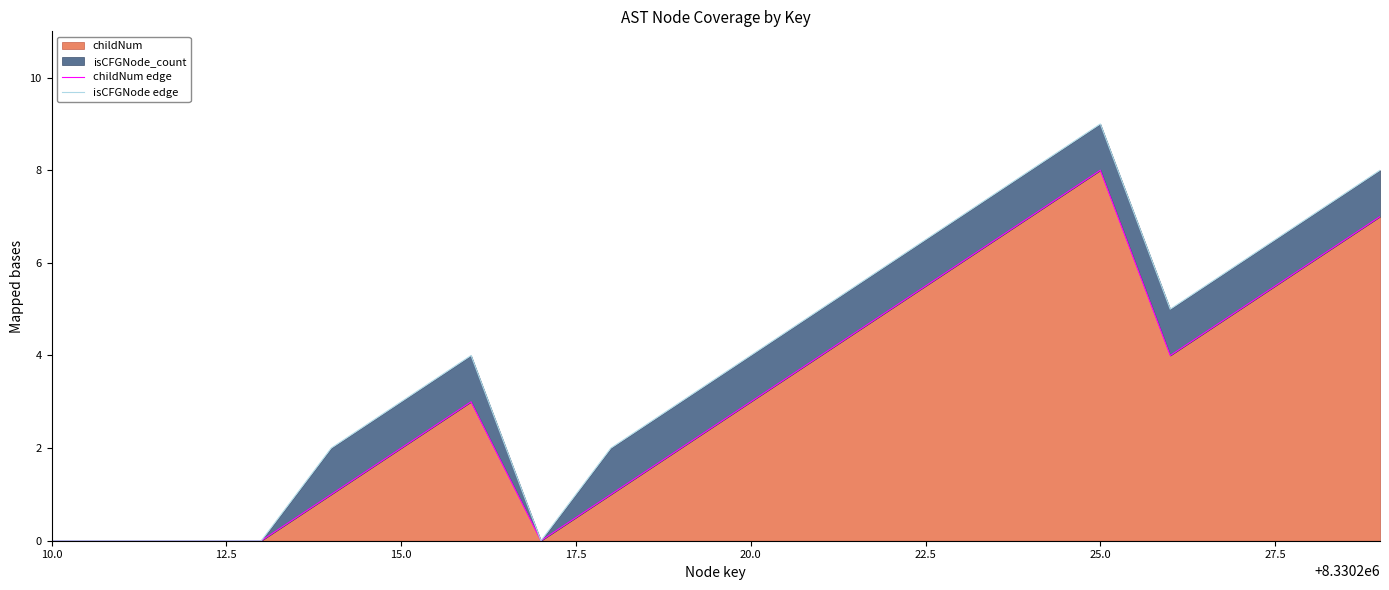

Does the chart display data point markers on the line(s)?

No